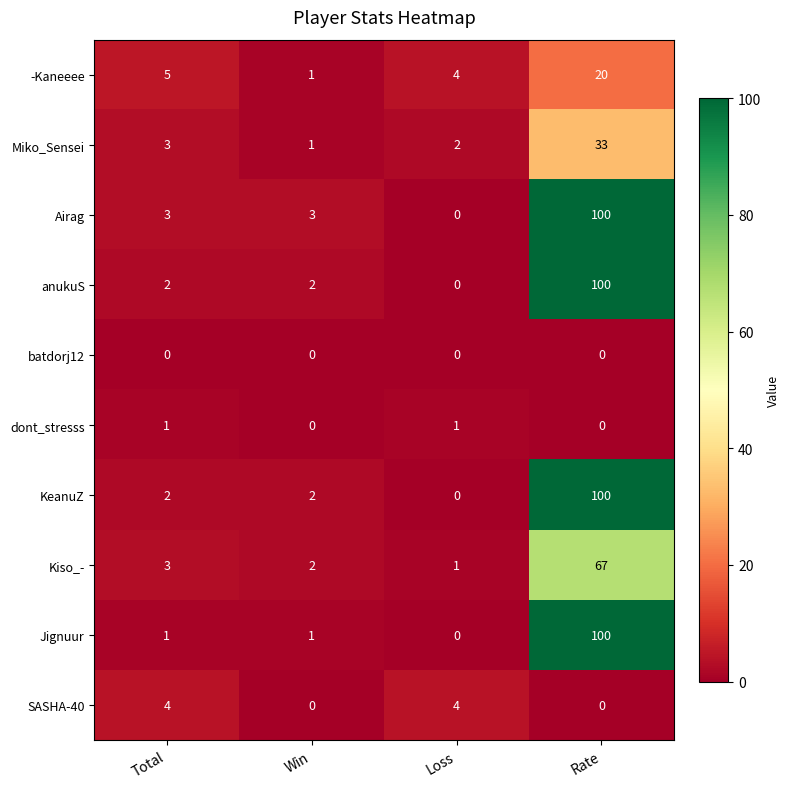

Which series changed the most between Total and Rate?

Jignuur